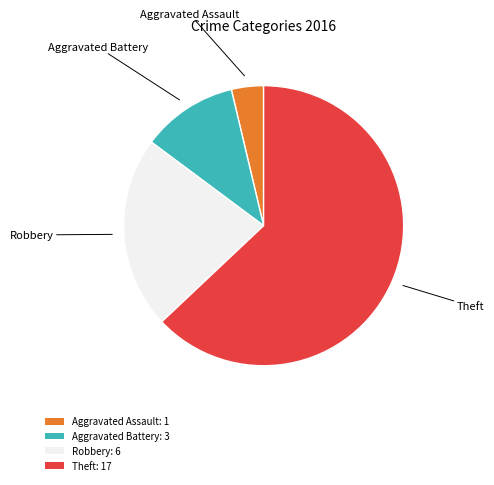

True or false: Aggravated Battery accounts for 11% of the total.

True